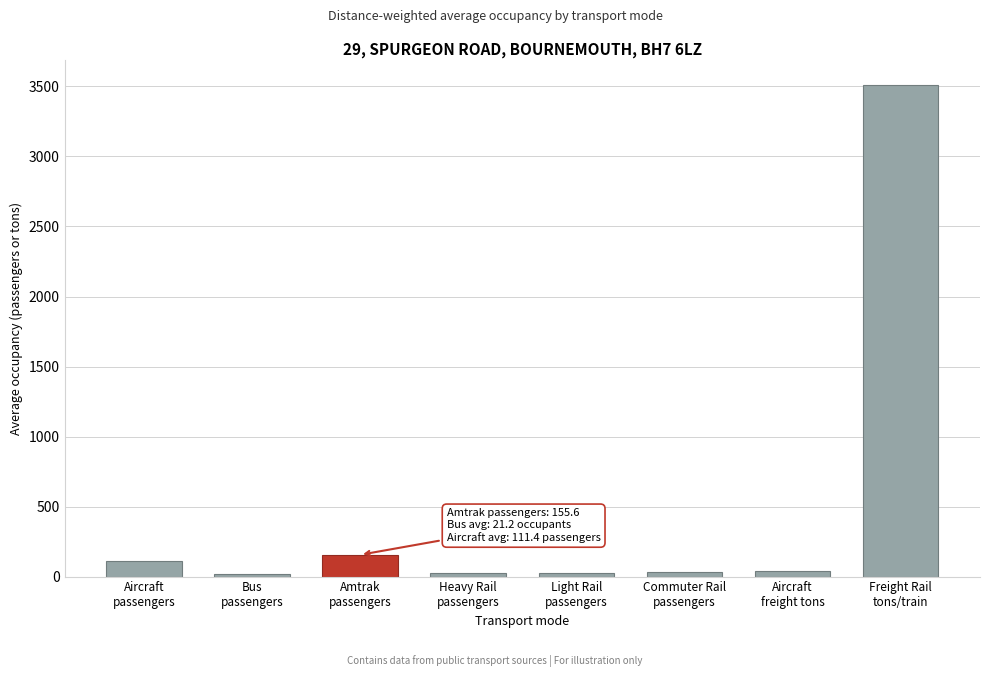

What is the sum of all values?

3924.5